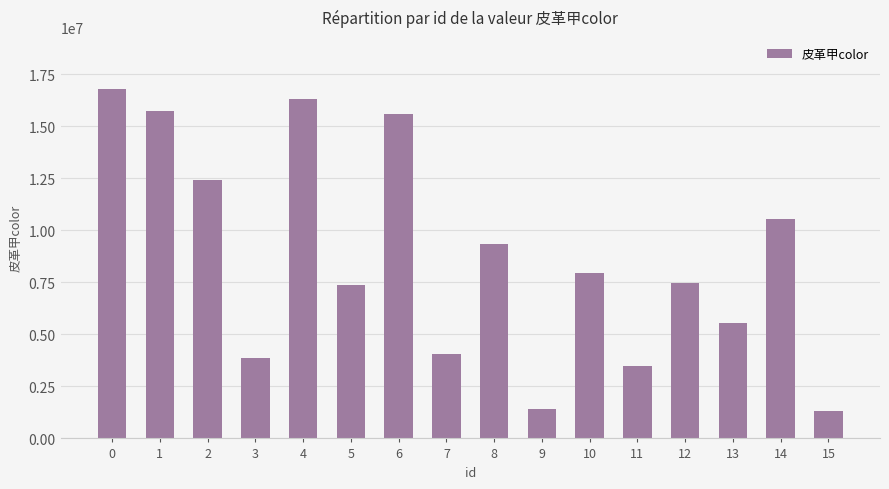

The value at 1 is 24450612. True or false?

False